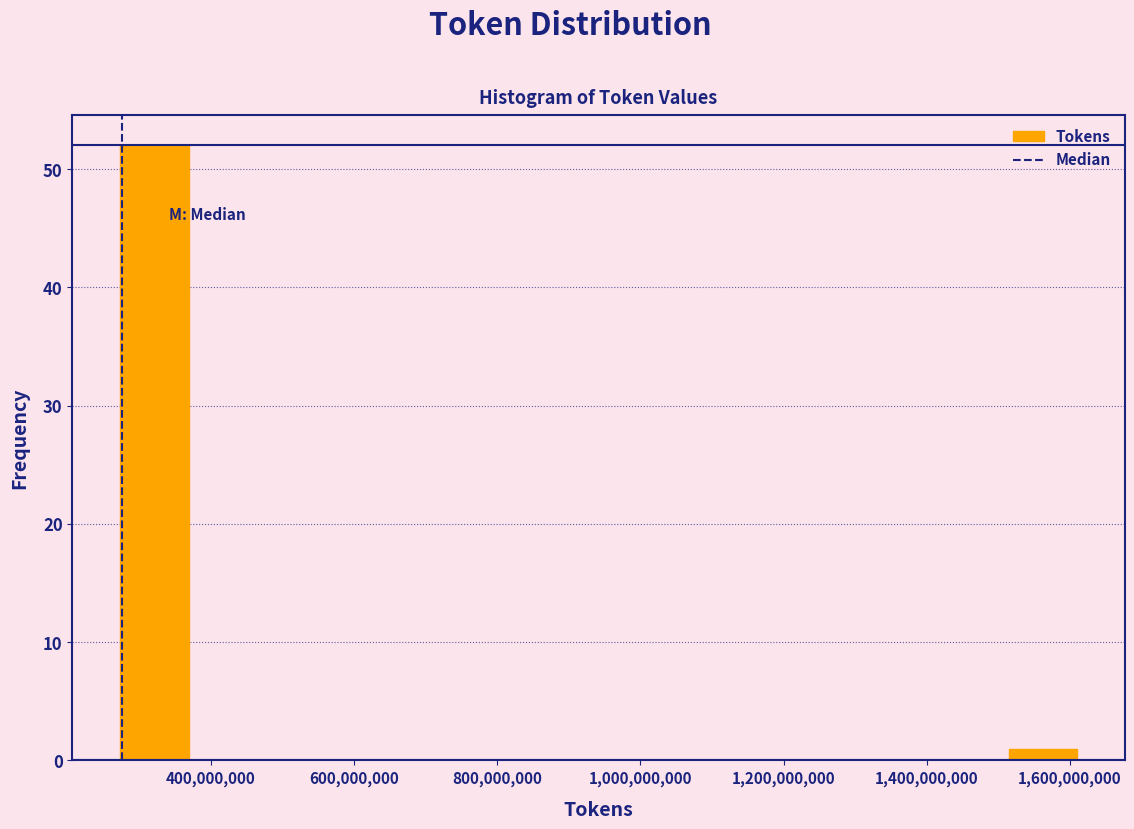

Over which range of the x-axis is the bar tallest?

280000000 to 360000000